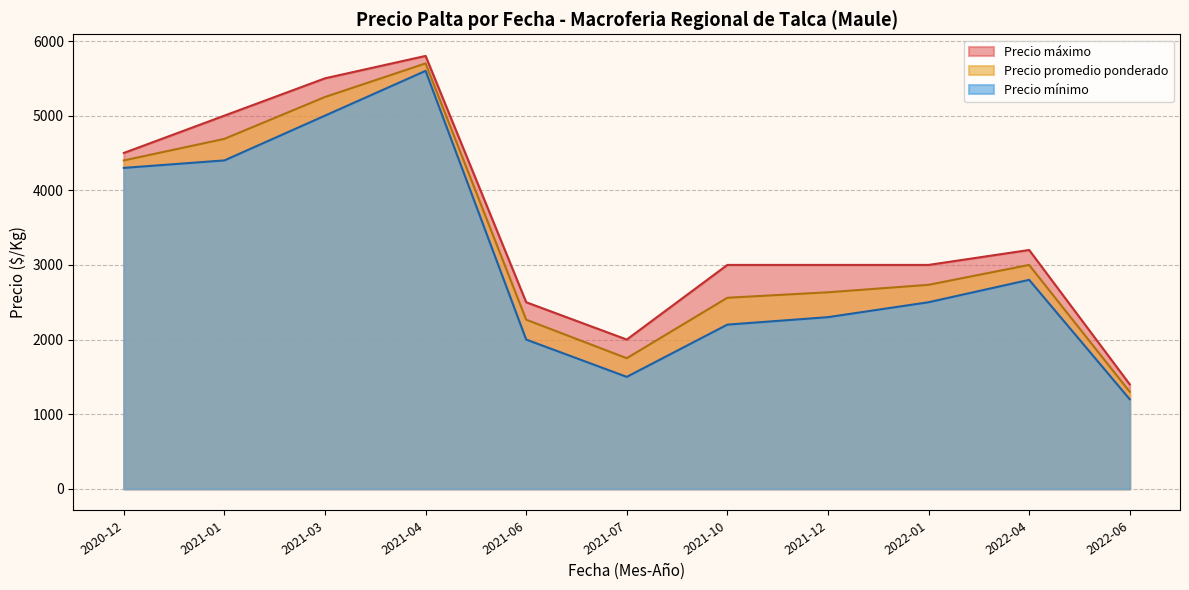

At which label is Precio mínimo closest to 3400?

2022-04